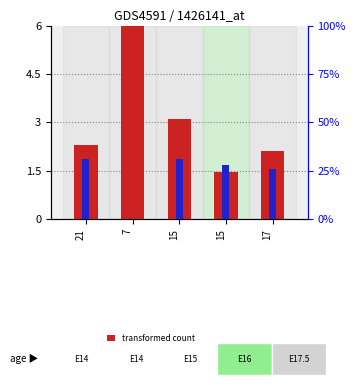

List the series in order of their overall mean, highest first.

percentile rank within the sample, transformed count